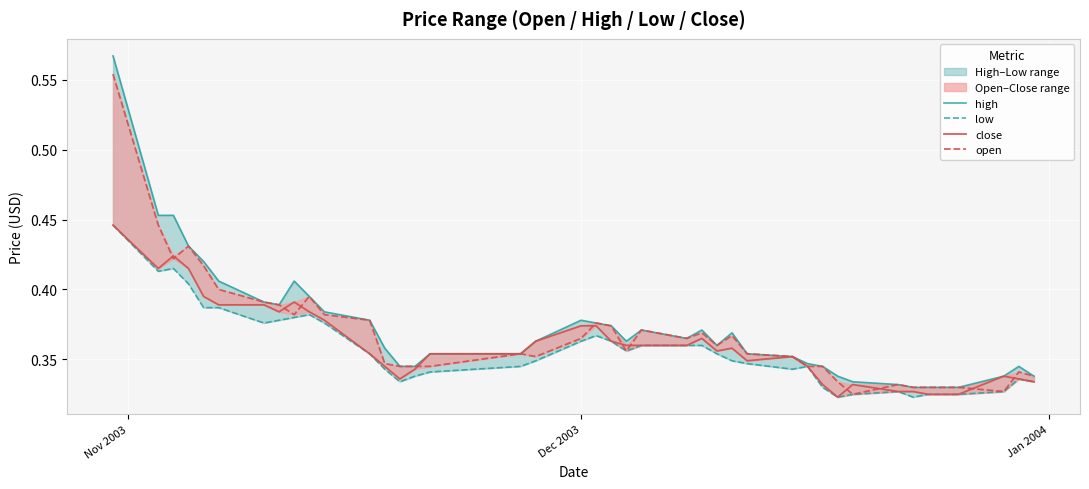

True or false: close and low cross at least once.

False